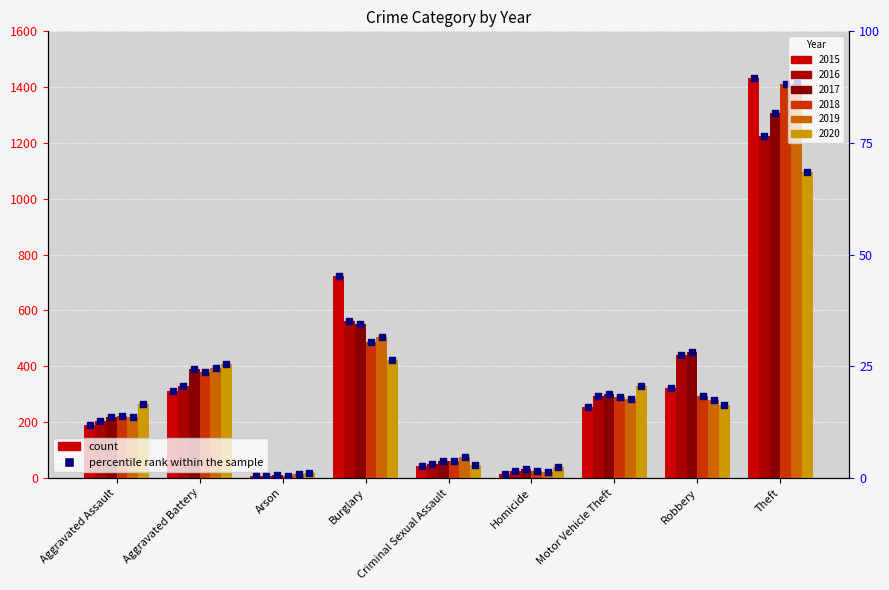

What is the change in value from Homicide to Motor Vehicle Theft?

+14.9